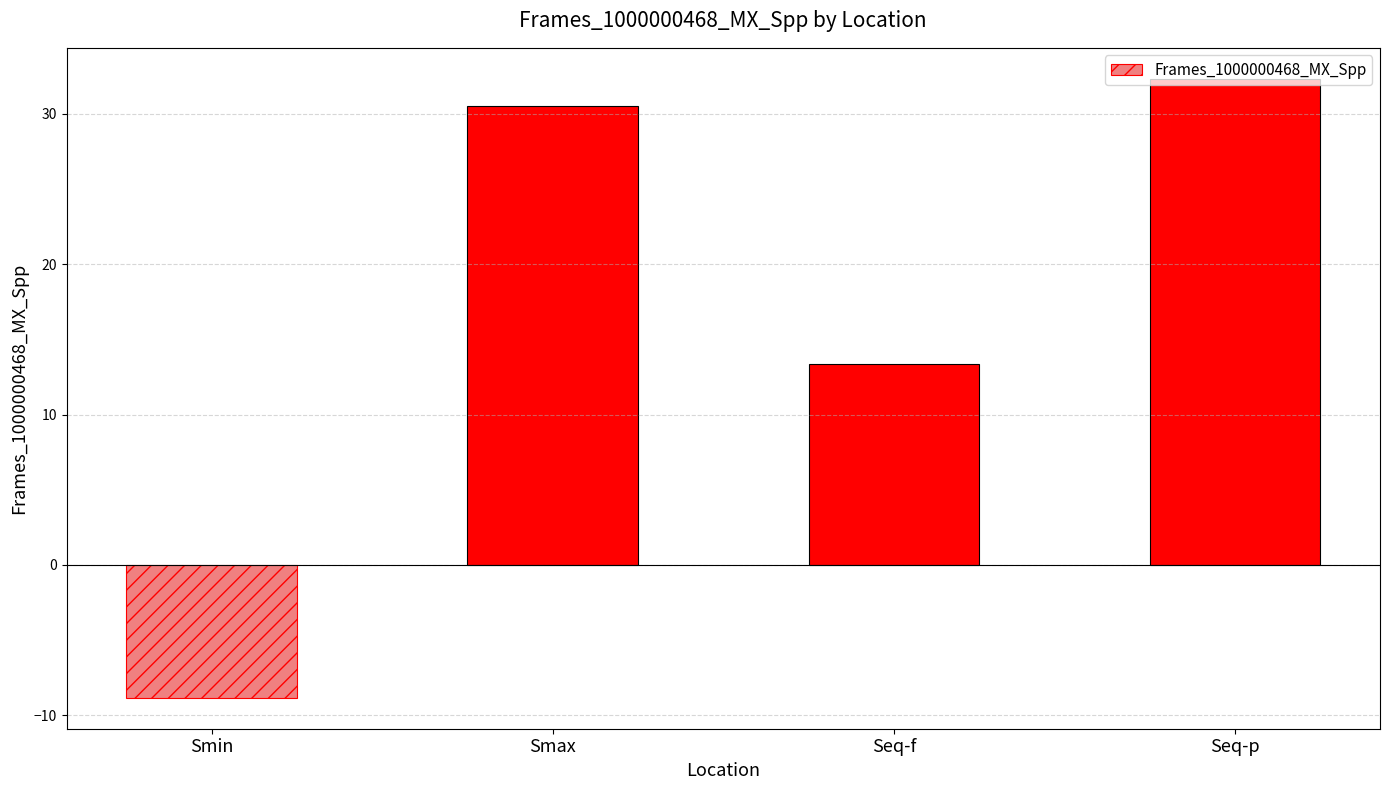

Rank the categories by value from highest to lowest.

Seq-p, Smax, Seq-f, Smin